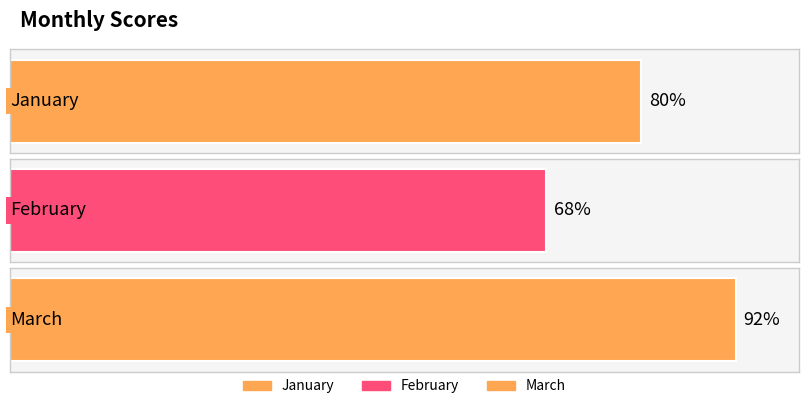

Rank the categories by value from lowest to highest.

February, January, March